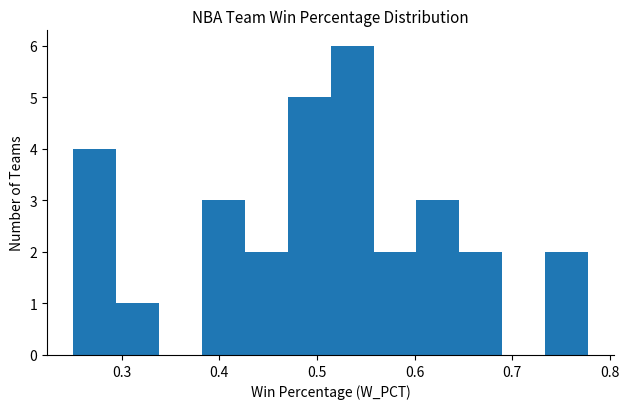

Which range on the x-axis has the tallest bar?

0.514 to 0.558